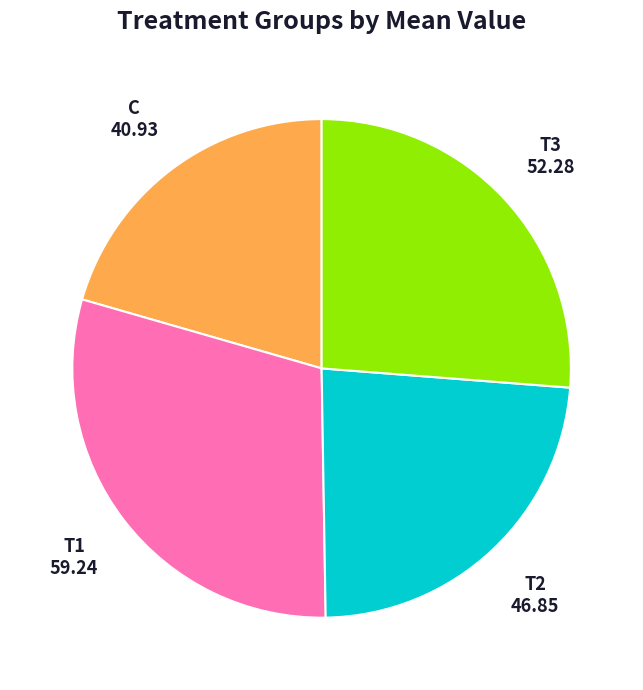

Does any single category account for the majority?

No